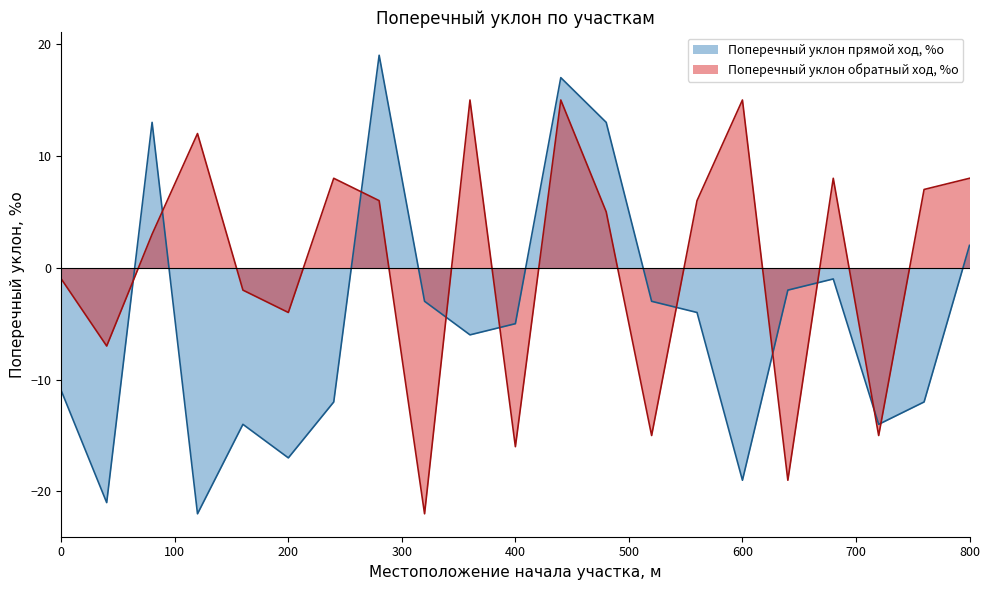

True or false: Поперечный уклон прямой ход, %о has more than 0 points higher than both neighbors.

True